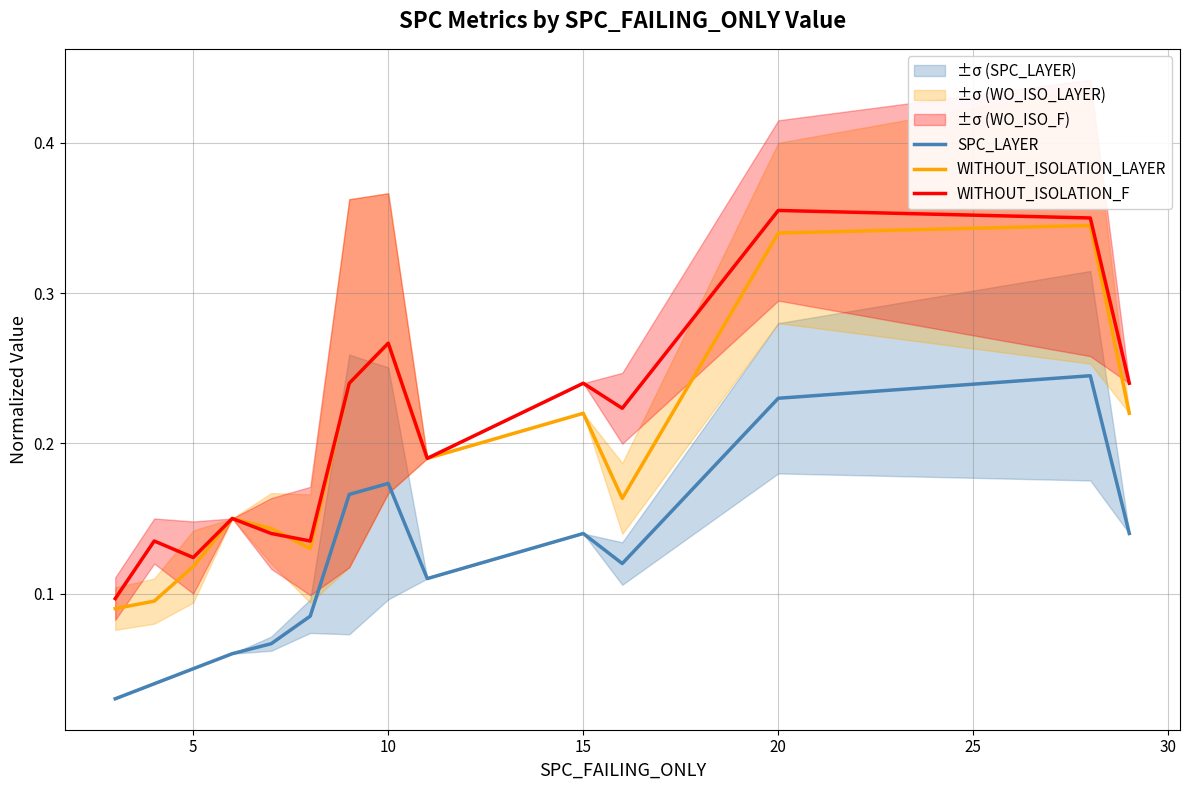

True or false: SPC_LAYER and WITHOUT_ISOLATION_LAYER intersect in this chart.

False